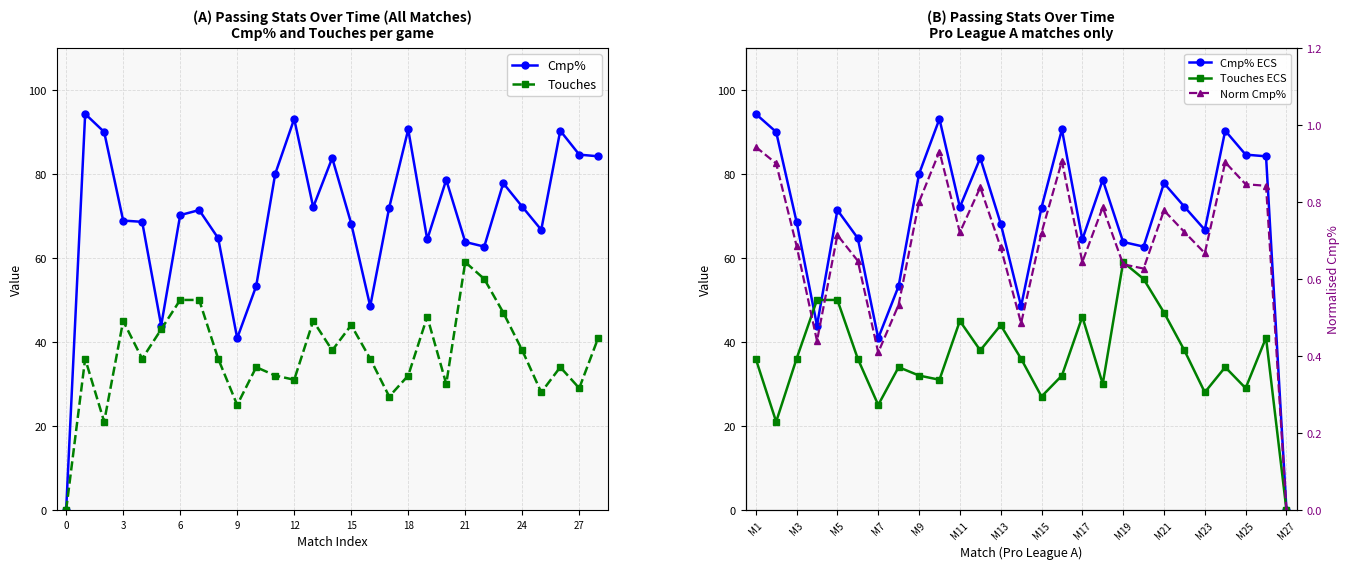

What is the average value of the Touches_scaled series?

36.8